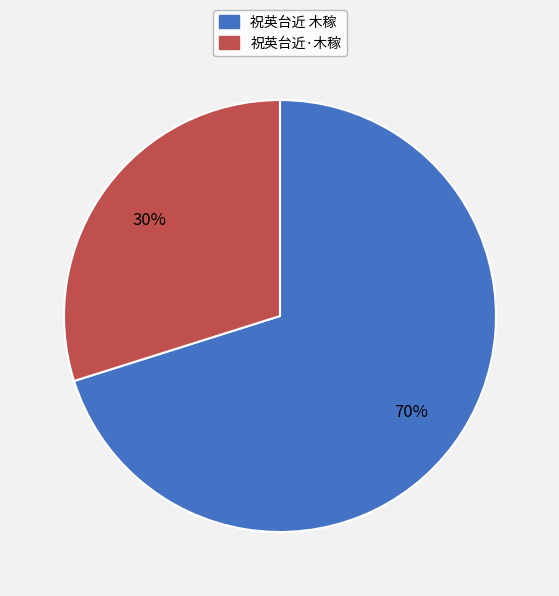

To the nearest percent, what percentage of the pie is 祝英台近·木稼?

30%